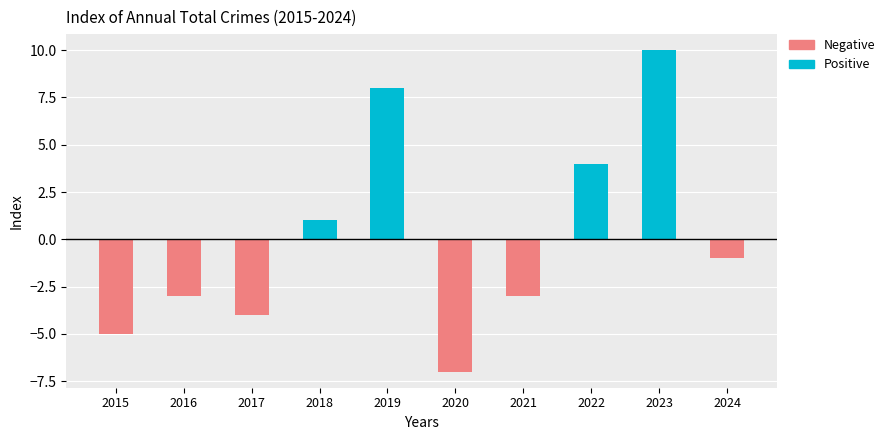

Reading right to left, extract all data points from this chart.

Positive: 2024=0	2023=10	2022=4	2021=0	2020=0	2019=8	2018=1	2017=0	2016=0	2015=0
Negative: 2024=-1	2023=0	2022=0	2021=-3	2020=-7	2019=0	2018=0	2017=-4	2016=-3	2015=-5